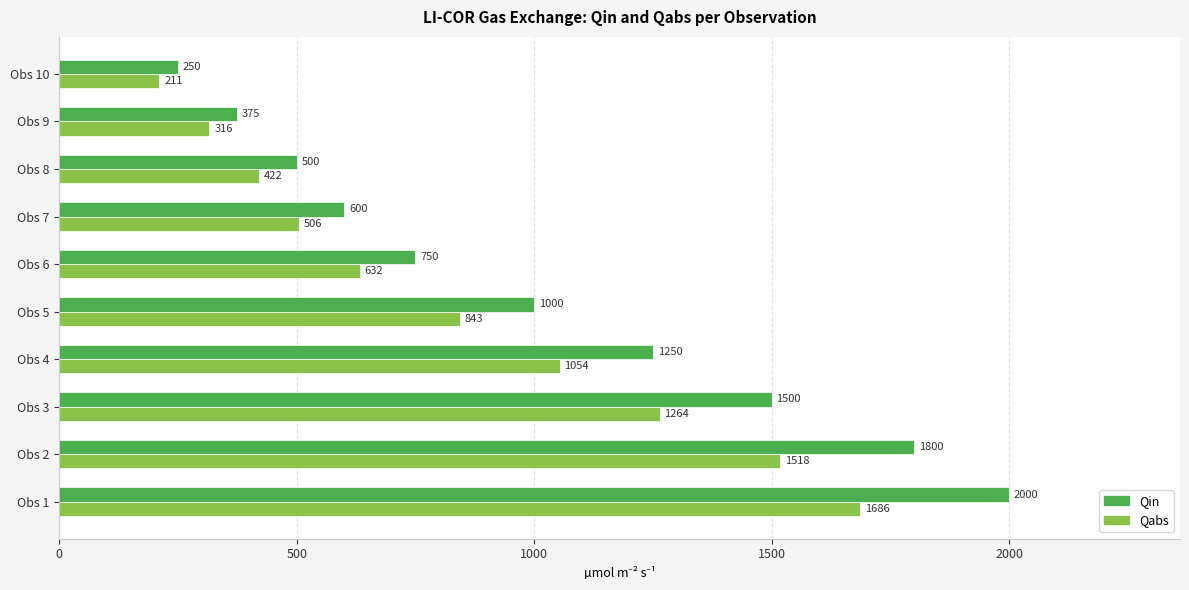

Which series has the largest range (max minus min)?

Qin